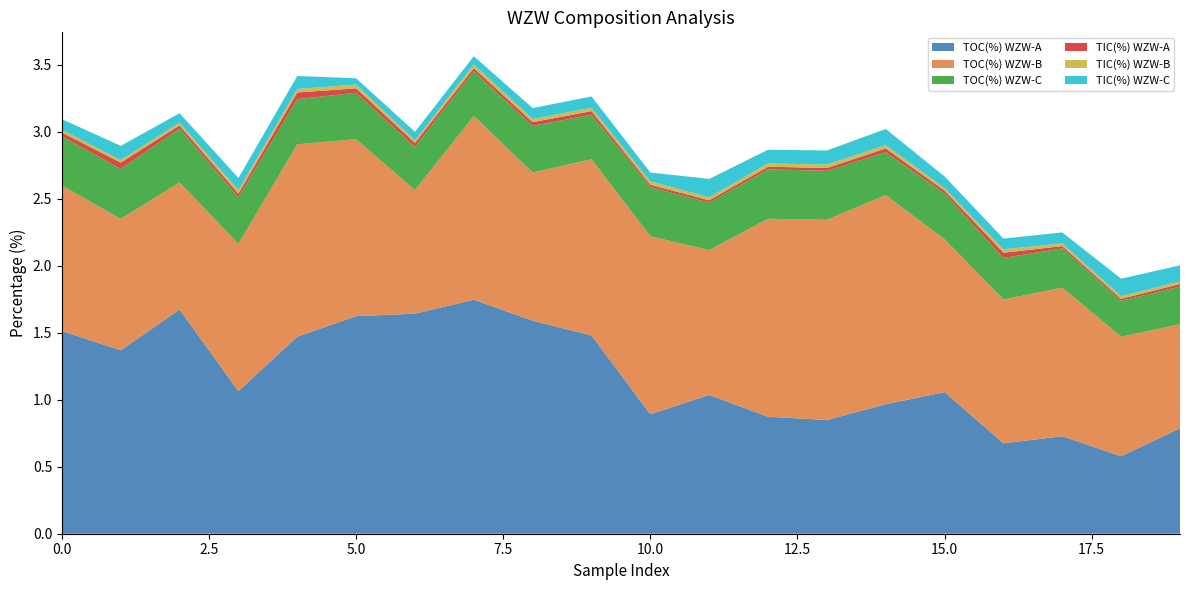

Reading right to left, list all the values displayed in this chart.

TOC(%) WZW-A: 0.8	0.6	0.7	0.7	1.1	1.0	0.8	0.9	1.0	0.9	1.5	1.6	1.7	1.6	1.6	1.5	1.1	1.7	1.4	1.5
TOC(%) WZW-B: 0.8	0.9	1.1	1.1	1.1	1.6	1.5	1.5	1.1	1.3	1.3	1.1	1.4	0.9	1.3	1.4	1.1	0.9	1.0	1.1
TOC(%) WZW-C: 0.3	0.3	0.3	0.3	0.3	0.3	0.4	0.4	0.4	0.4	0.3	0.3	0.3	0.3	0.3	0.3	0.3	0.4	0.4	0.4
TIC(%) WZW-A: 0.0	0.0	0.0	0.0	0.0	0.0	0.0	0.0	0.0	0.0	0.0	0.0	0.0	0.0	0.0	0.1	0.0	0.0	0.0	0.0
TIC(%) WZW-B: 0.0	0.0	0.0	0.0	0.0	0.0	0.0	0.0	0.0	0.0	0.0	0.0	0.0	0.0	0.0	0.0	0.0	0.0	0.0	0.0
TIC(%) WZW-C: 0.1	0.1	0.1	0.1	0.1	0.1	0.1	0.1	0.1	0.1	0.1	0.1	0.1	0.1	0.0	0.1	0.1	0.1	0.1	0.1